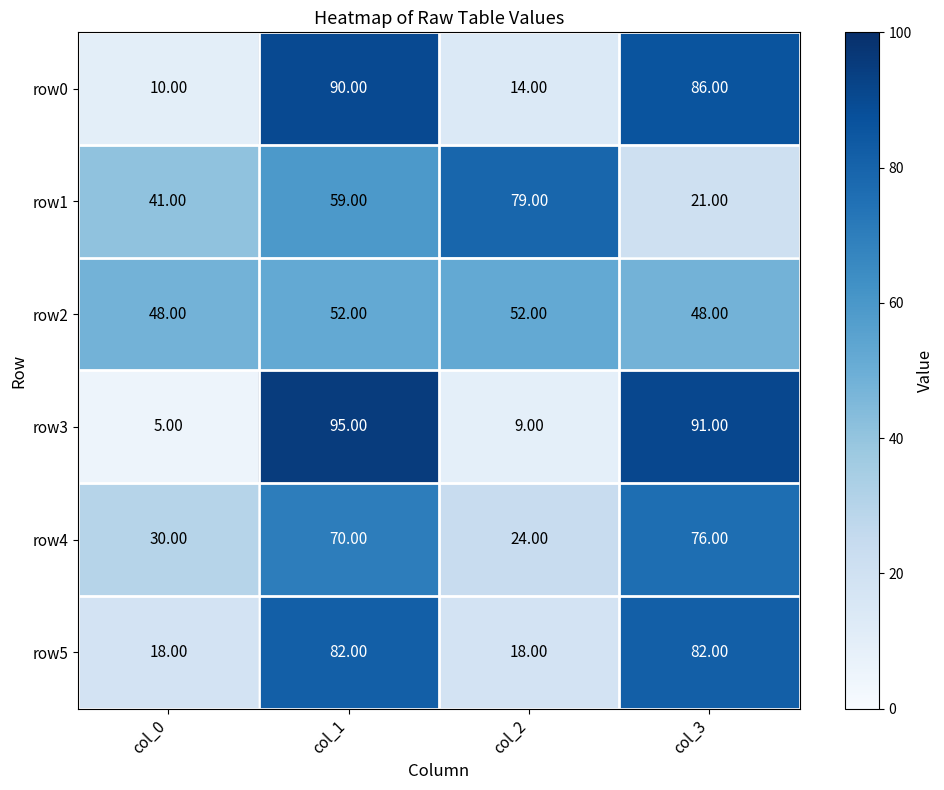

Which series has the widest spread of values?

row3